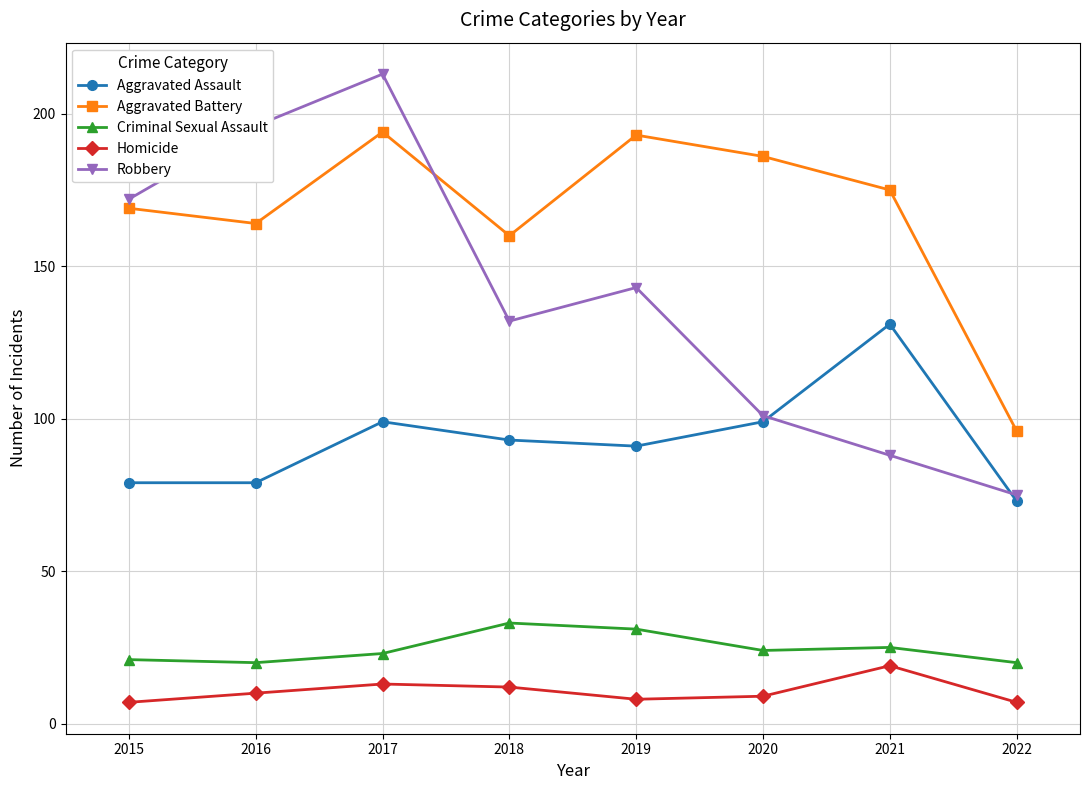

Reading left to right, what are all the values shown in this chart?

Aggravated Assault: 2015=79	2016=79	2017=99	2018=93	2019=91	2020=99	2021=131	2022=73
Aggravated Battery: 2015=169	2016=164	2017=194	2018=160	2019=193	2020=186	2021=175	2022=96
Criminal Sexual Assault: 2015=21	2016=20	2017=23	2018=33	2019=31	2020=24	2021=25	2022=20
Homicide: 2015=7	2016=10	2017=13	2018=12	2019=8	2020=9	2021=19	2022=7
Robbery: 2015=172	2016=196	2017=213	2018=132	2019=143	2020=101	2021=88	2022=75